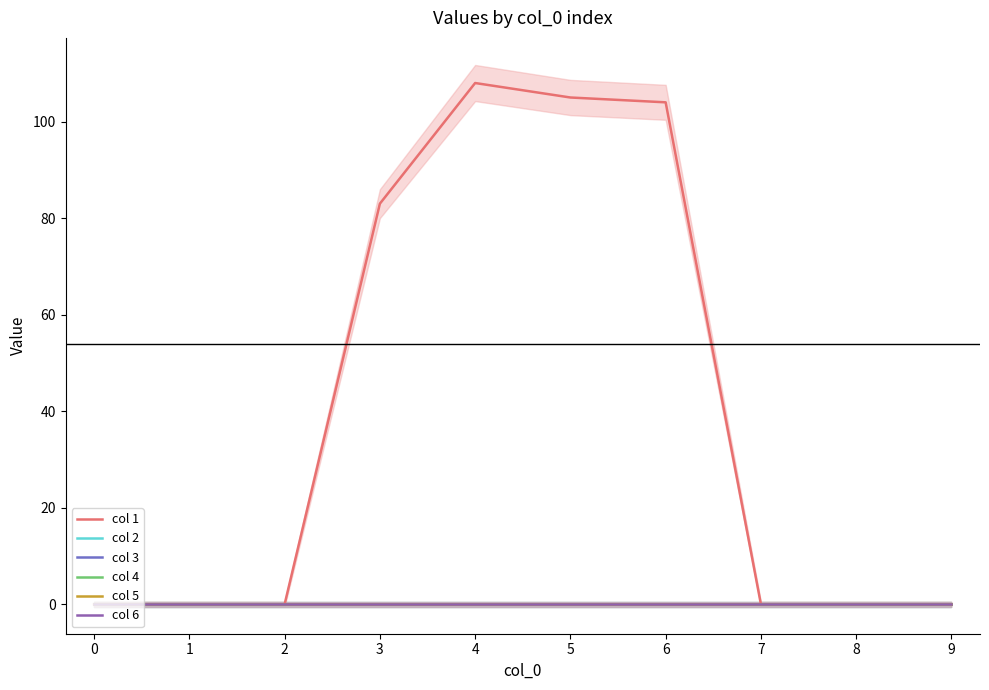

What is the greatest value displayed?

108